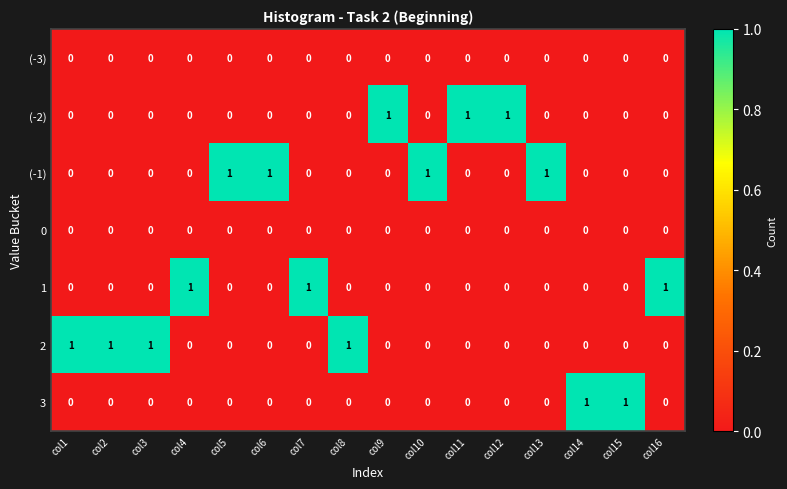

How many 1 values are between 0 and 1?

16